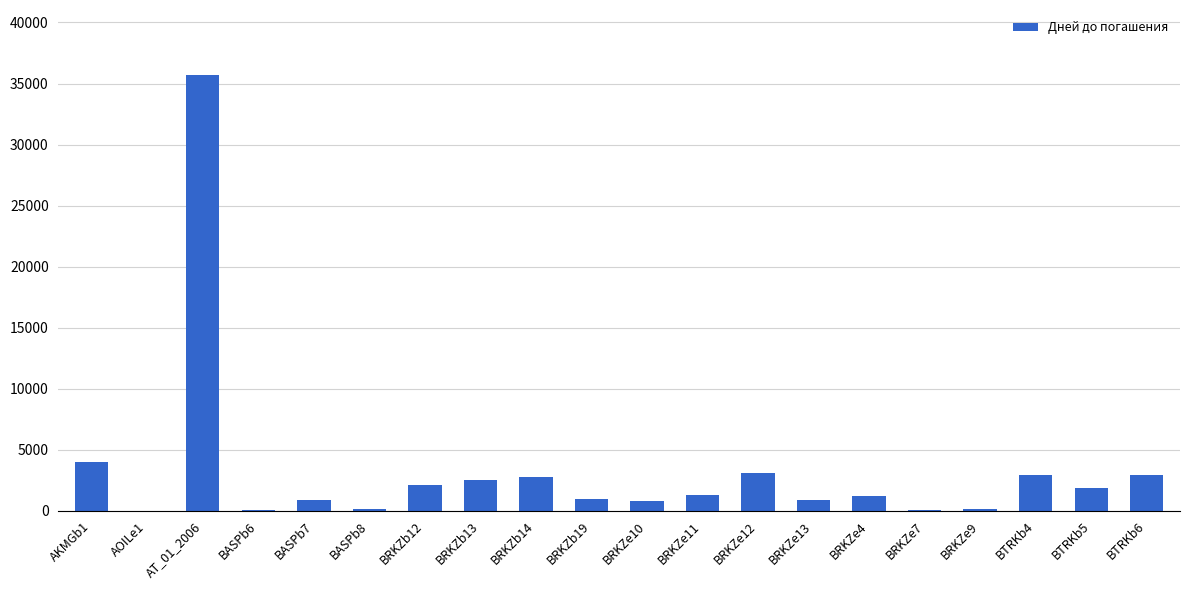

What is the sum of the values at BASPb8 and BTRKb4?

3008